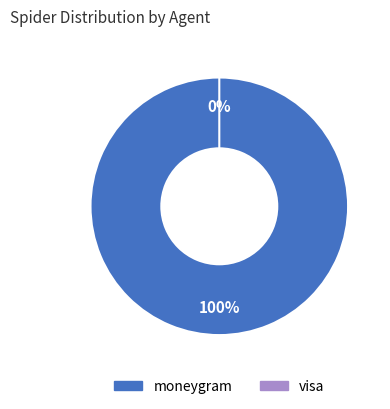

Which slice is the smallest?

visa